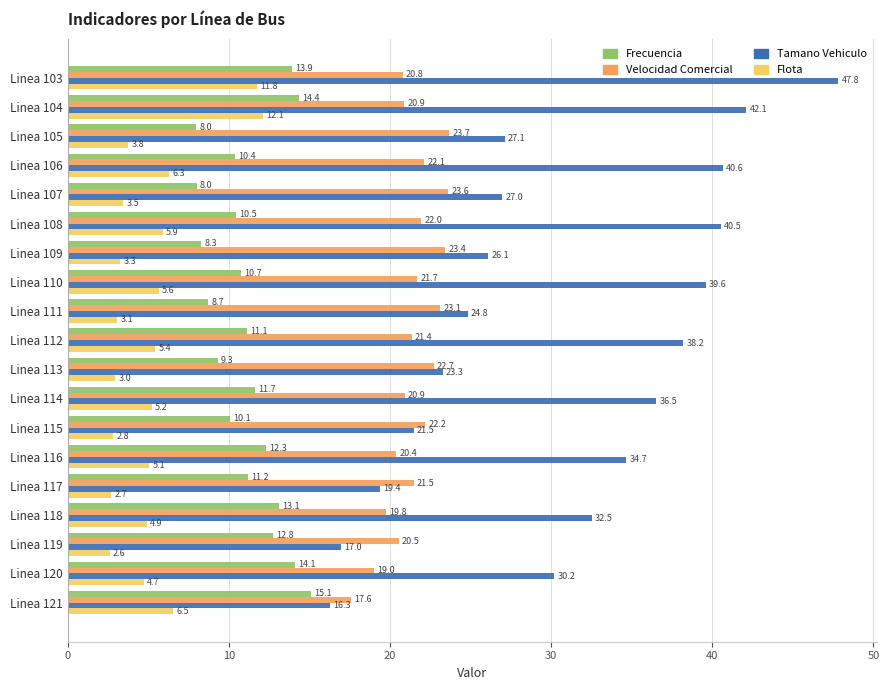

What are all the series names shown in the legend?

Frecuencia, Velocidad Comercial, Tamano Vehiculo, Flota